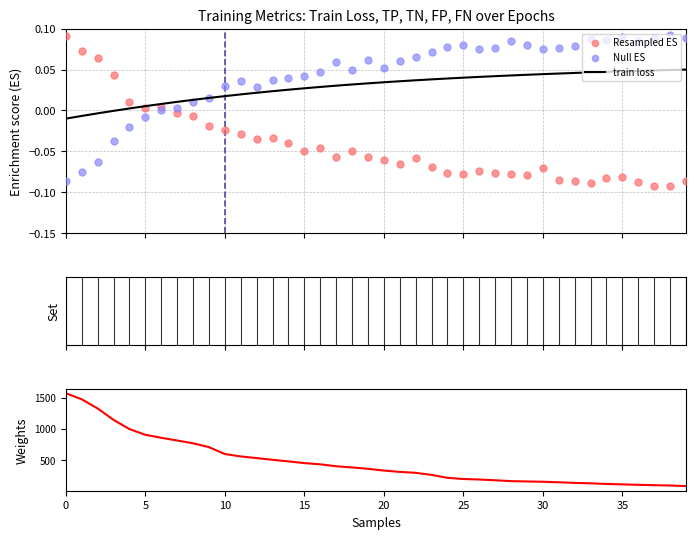

Which series contains the lowest Y value?

Resampled ES